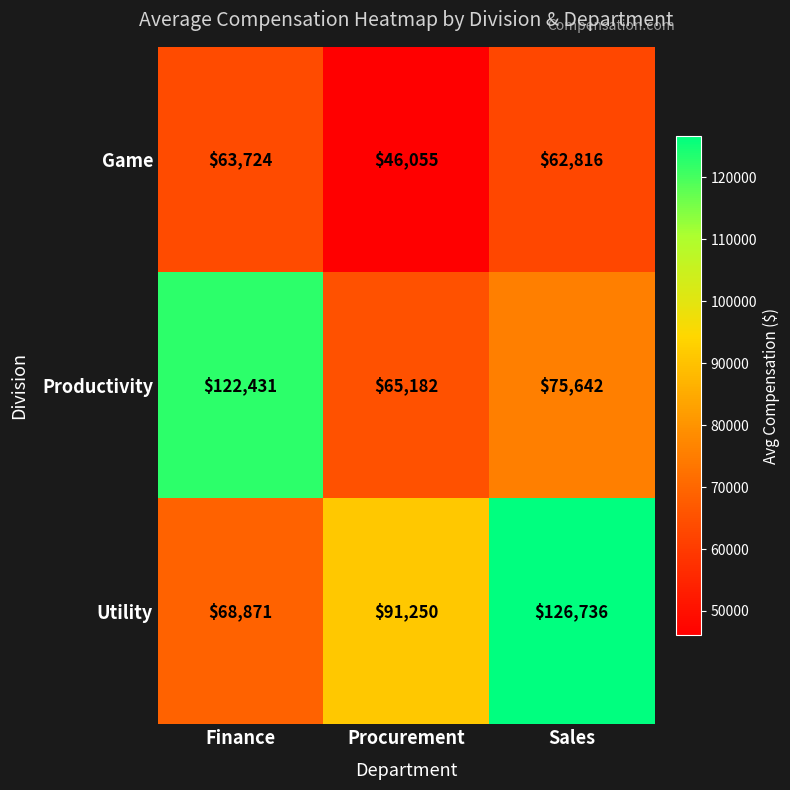

How many series are shown in this chart?

3